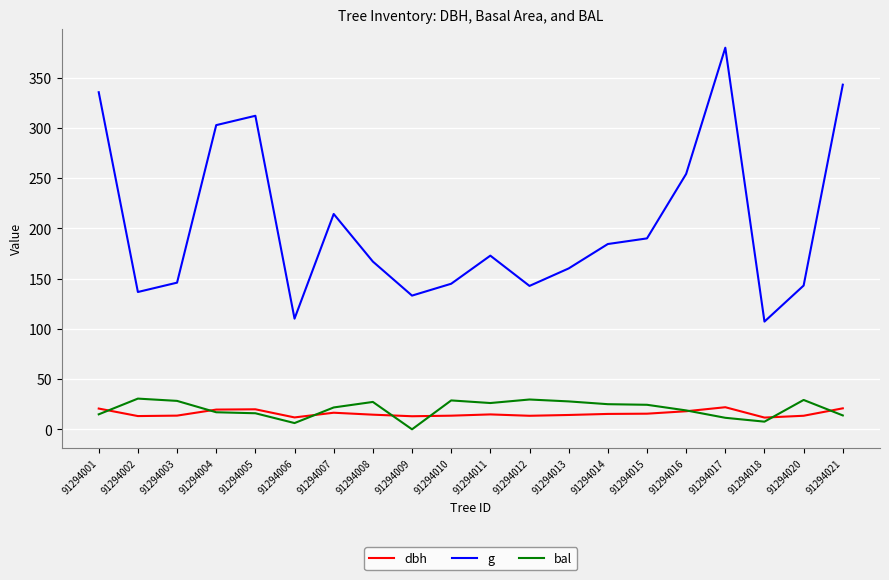

How many interior local valleys does the g series have?

5